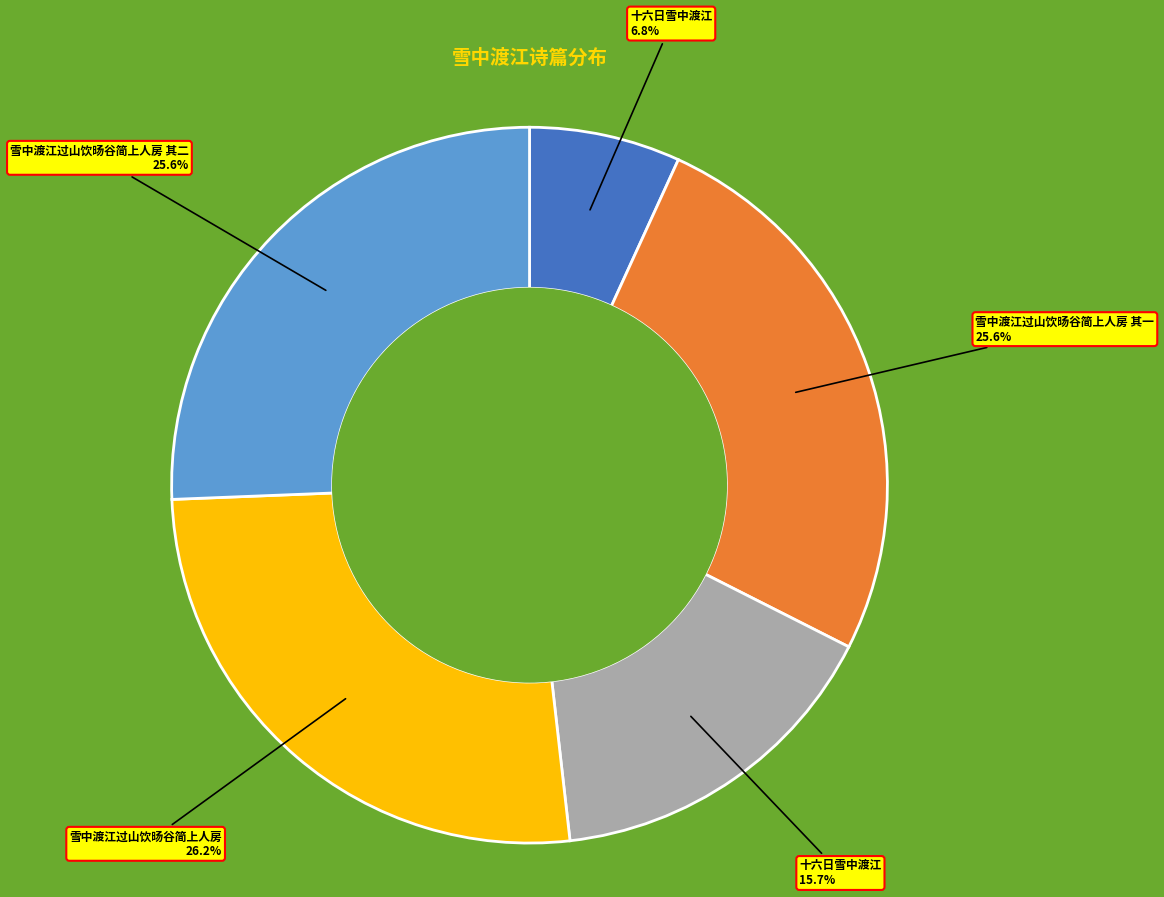

Does any single category account for the majority?

No